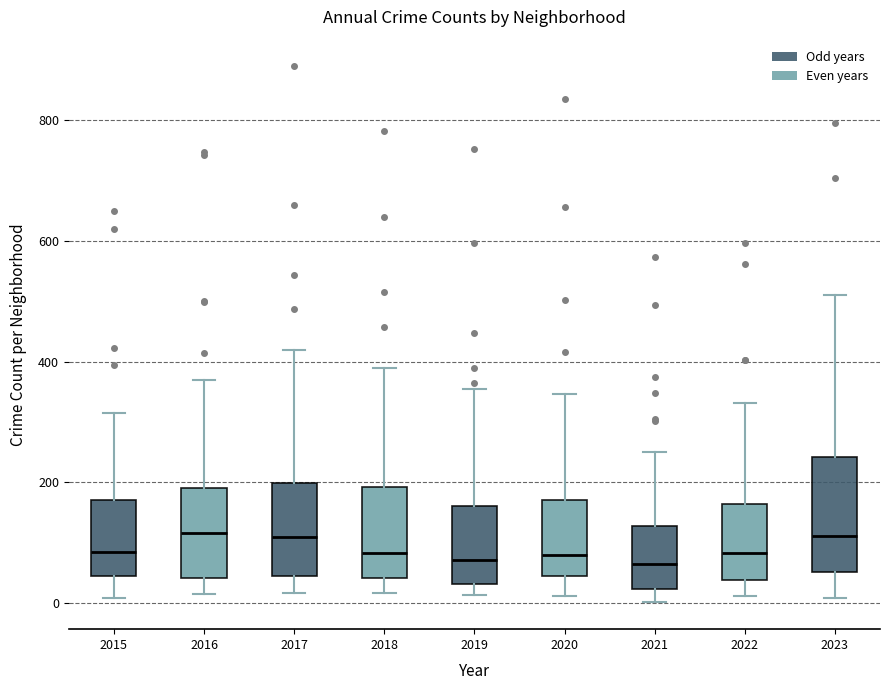

Reading left to right, read every box against the y-axis: the position of its median line, the range the box covers, and the ends of its whiskers. The values are not printed on the chart, so give them approximately, as read against the axis.

2015: median 80, box 40 to 180, whiskers 0 to 320
2016: median 120, box 40 to 200, whiskers 20 to 380
2017: median 100, box 40 to 200, whiskers 20 to 420
2018: median 80, box 40 to 200, whiskers 20 to 380
2019: median 80, box 40 to 160, whiskers 20 to 360
2020: median 80, box 40 to 180, whiskers 20 to 340
2021: median 60, box 20 to 120, whiskers 0 to 260
2022: median 80, box 40 to 160, whiskers 20 to 340
2023: median 120, box 60 to 240, whiskers 0 to 520